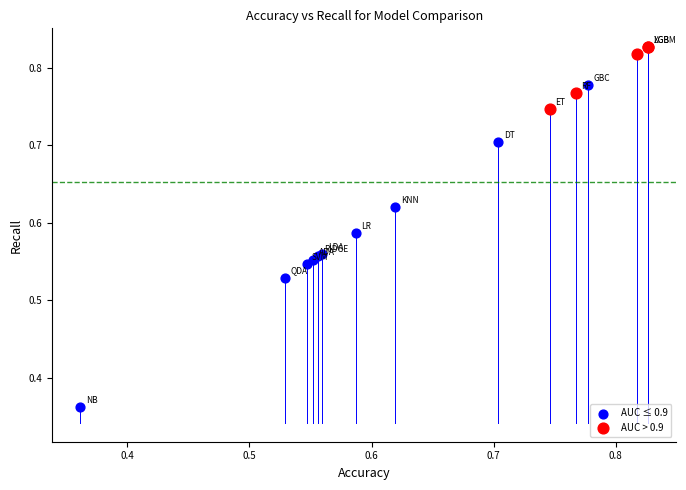

Which series reaches the maximum Y coordinate?

AUC > 0.9